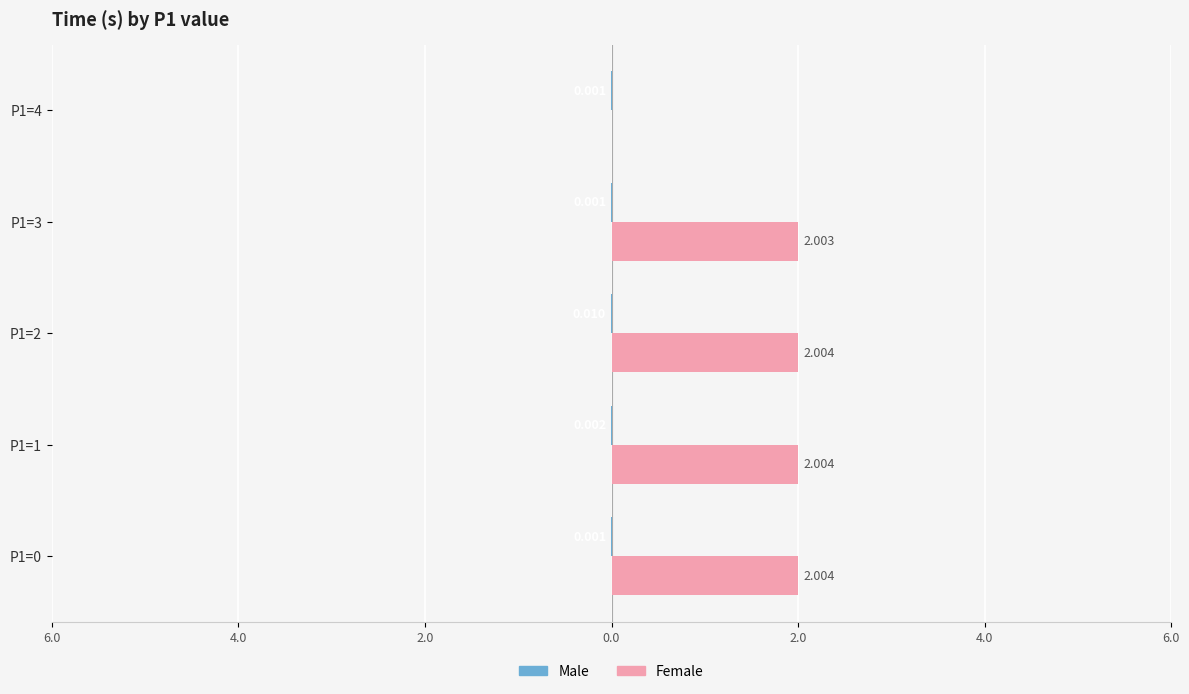

List the series in order of their overall mean, highest first.

Female, Male